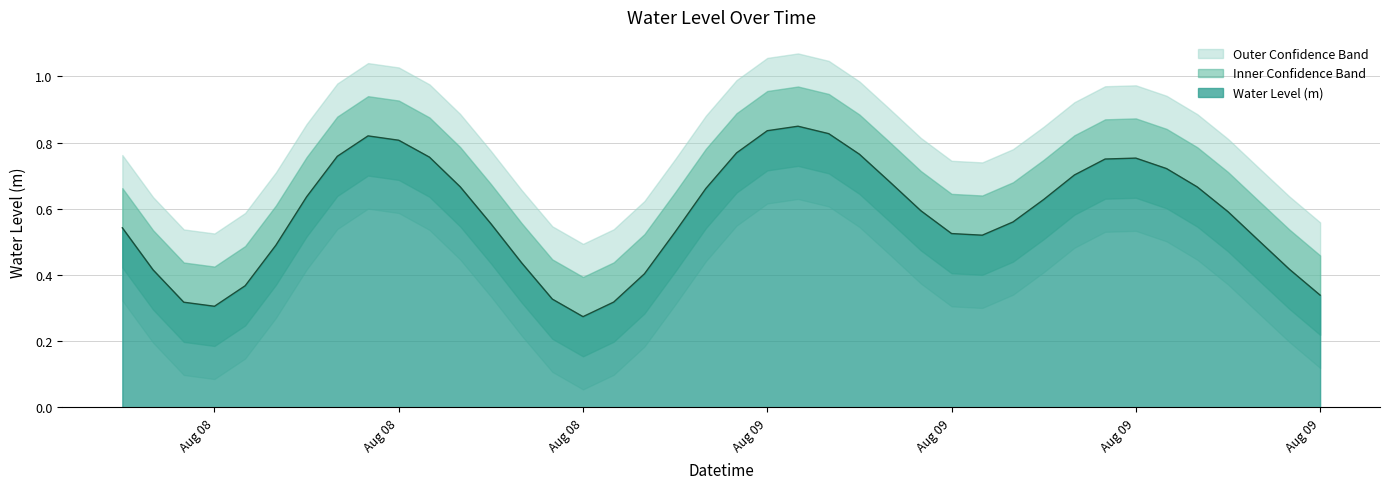

How many values are between 0 and 1?

40